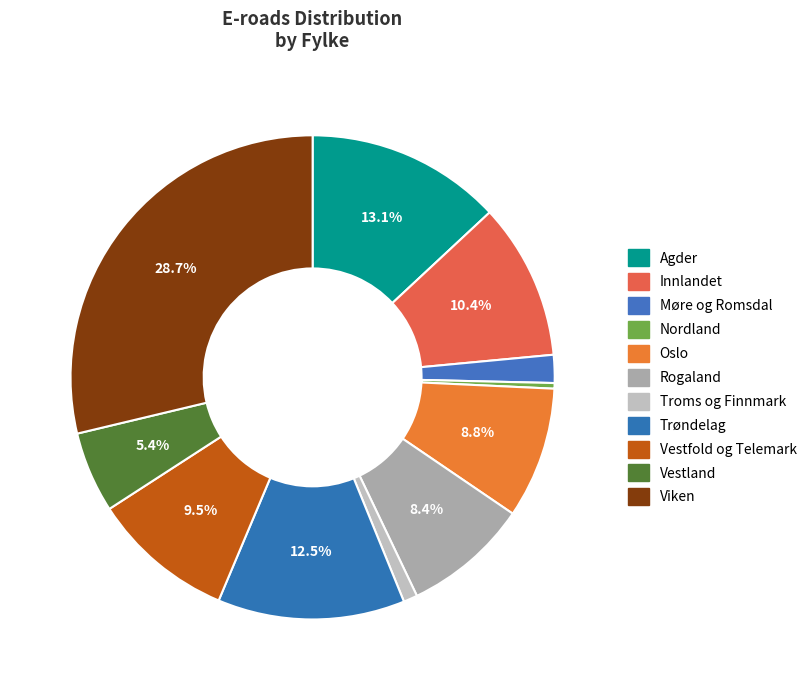

How many slices are in this pie chart?

11